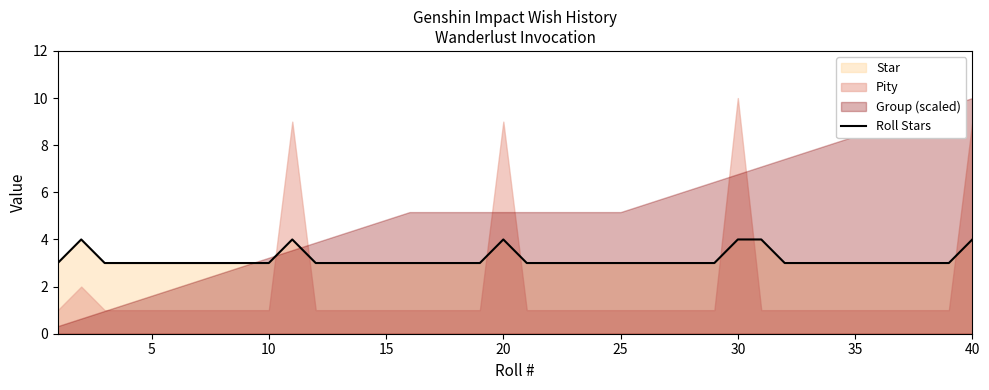

What is the ratio of the value at 11 to the value at 18?

1.0